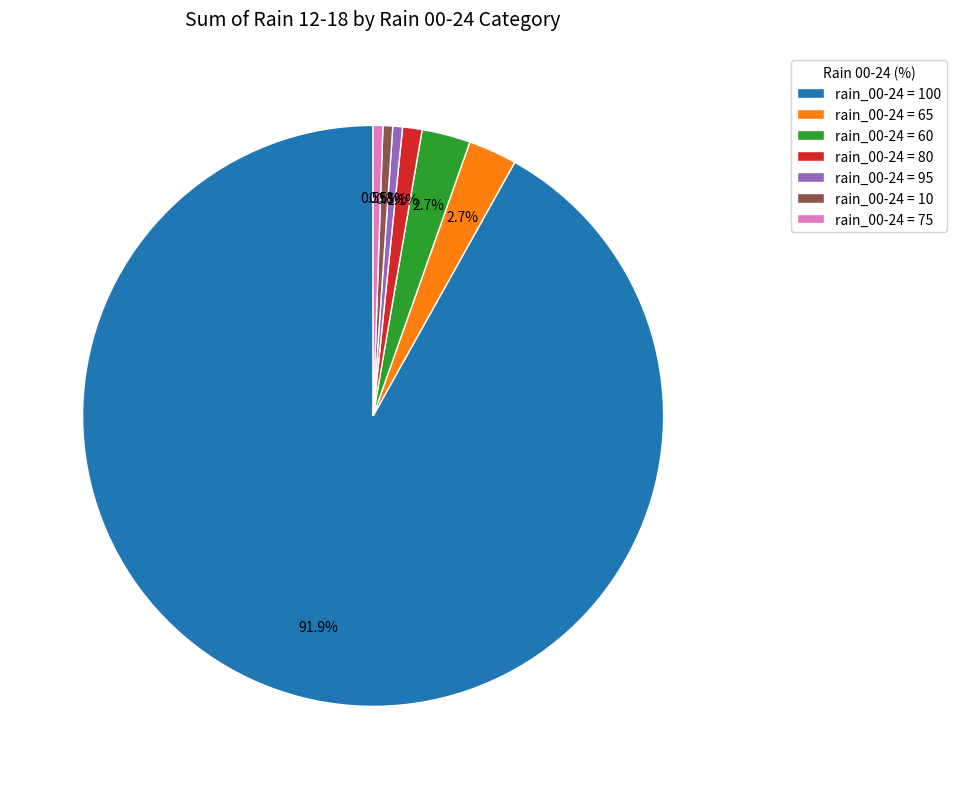

What is the largest slice in the pie chart?

rain_00-24 = 100